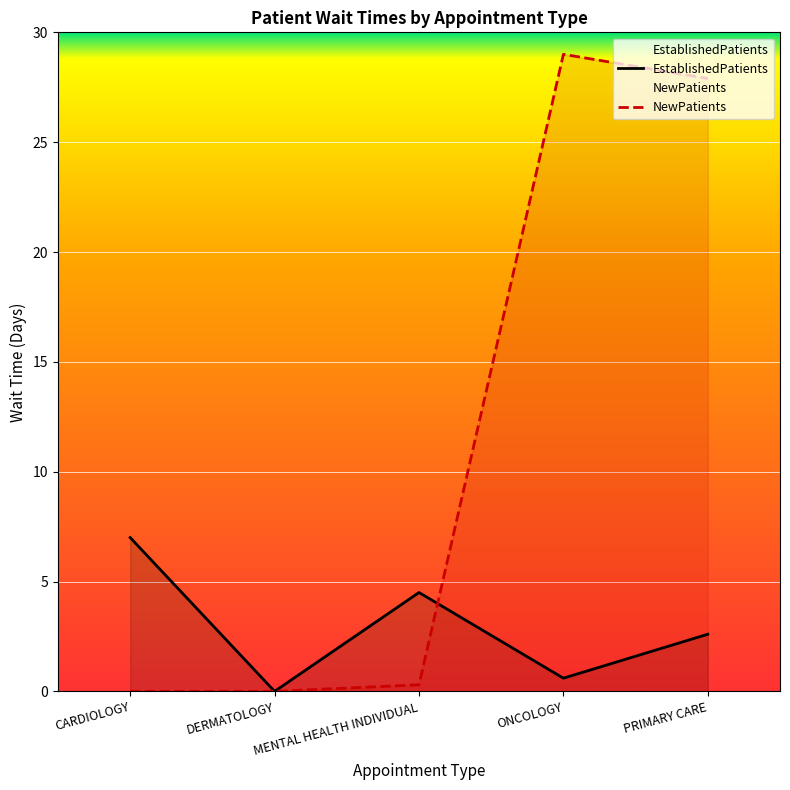

List the series in order of their peak value, lowest first.

EstablishedPatients, NewPatients